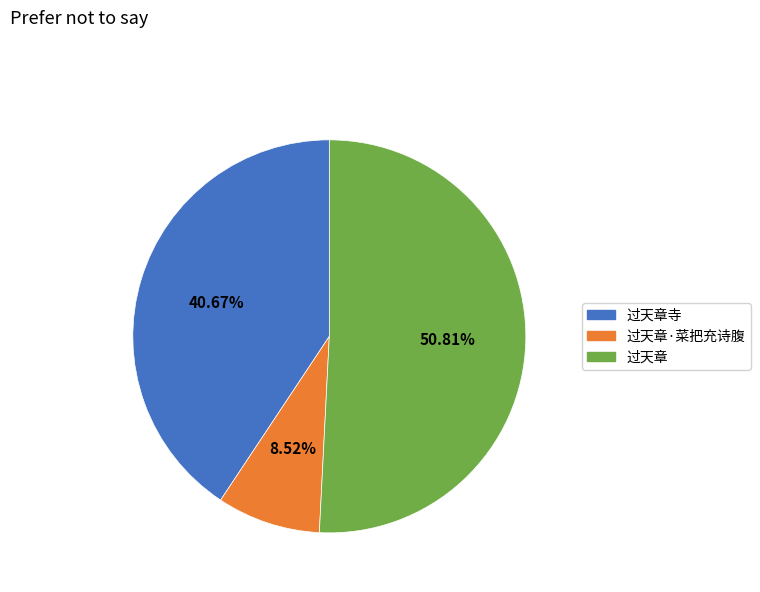

To the nearest percent, what portion does 过天章寺 represent?

41%